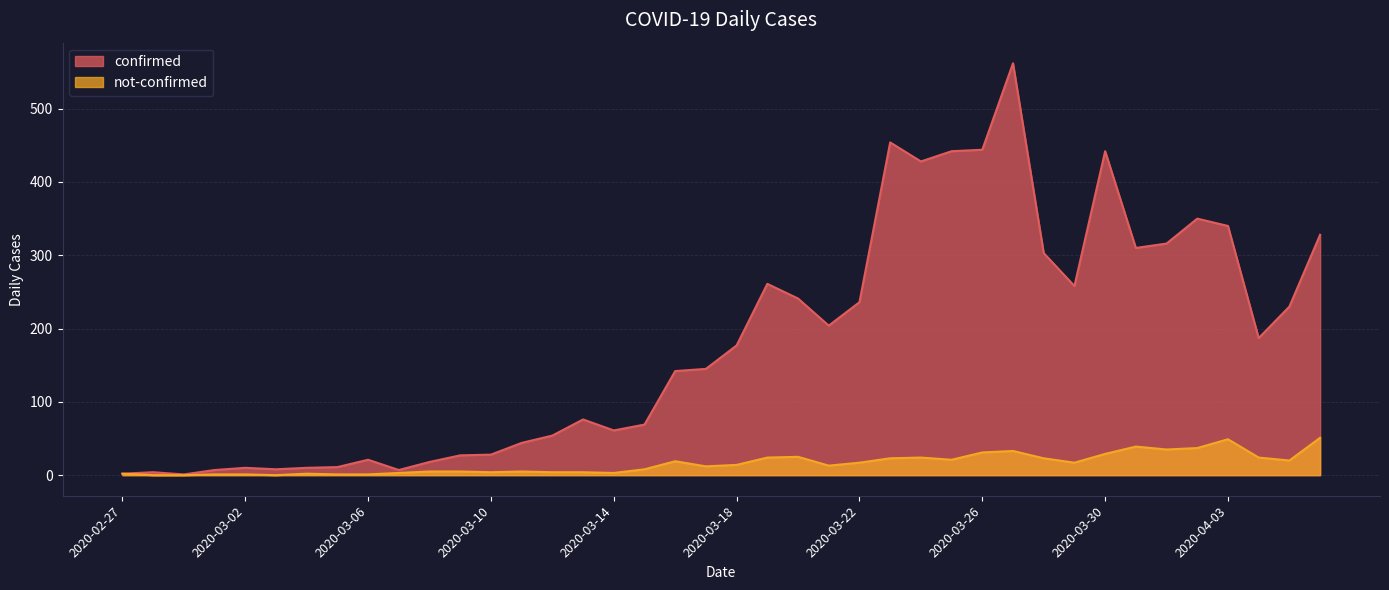

What is the label of the 15th point from the left?

2020-03-12